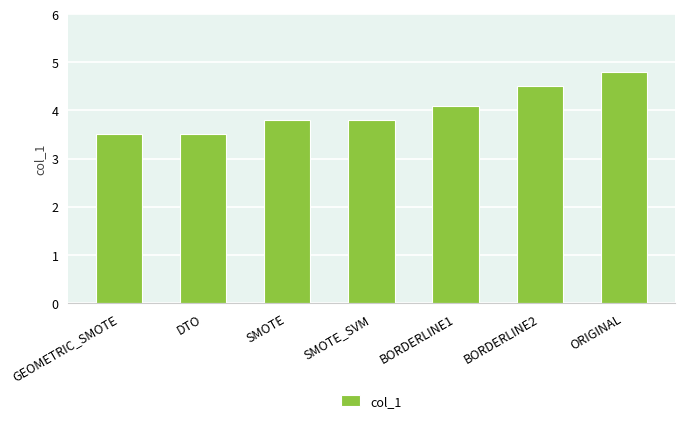

What is the maximum value shown in the chart?

4.8